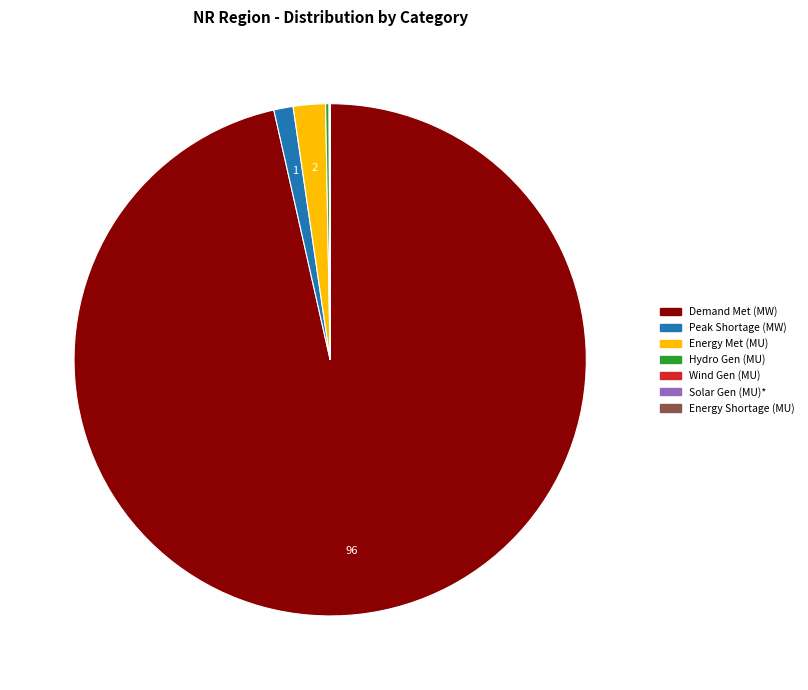

Does any single category account for the majority?

Yes